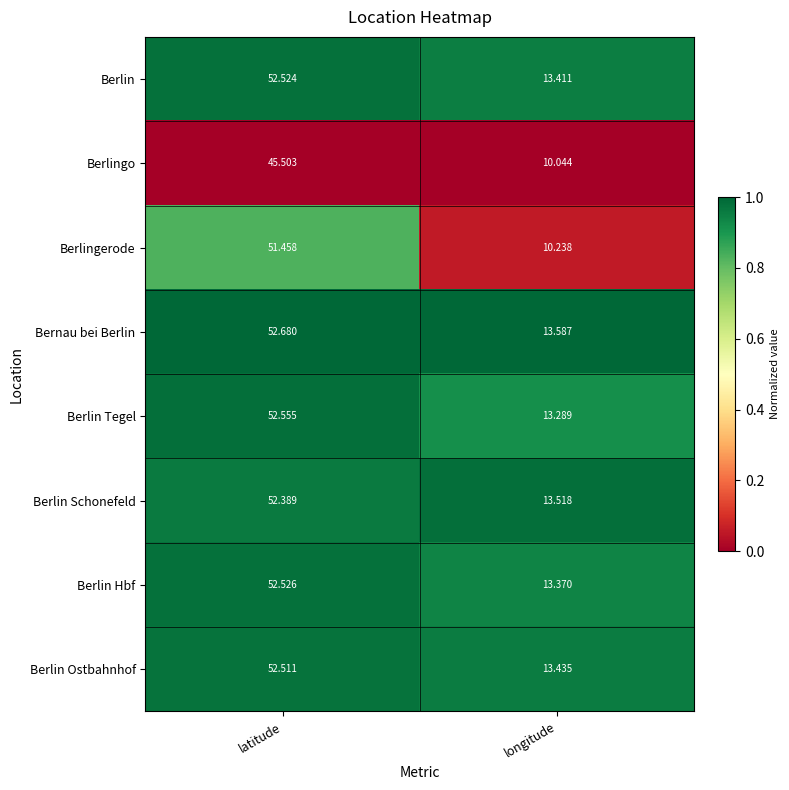

Count the number of data series in this chart.

8